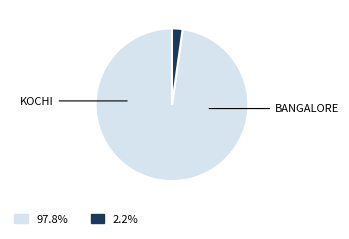

Is there any slice that represents more than half of the pie?

Yes